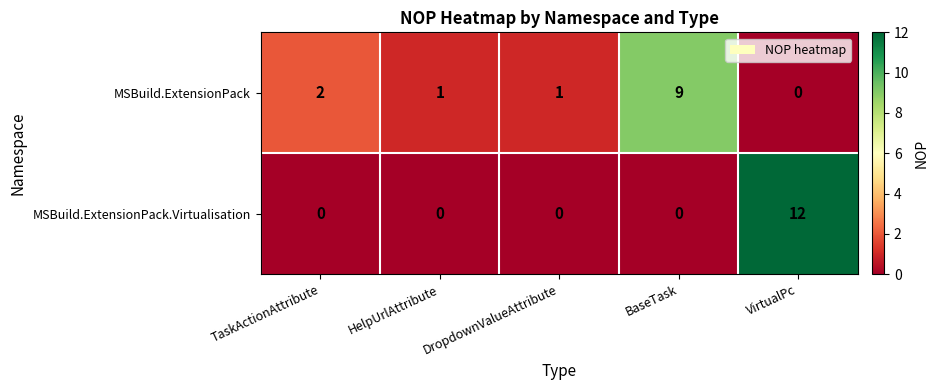

What is the highest value of the MSBuild.ExtensionPack series?

9